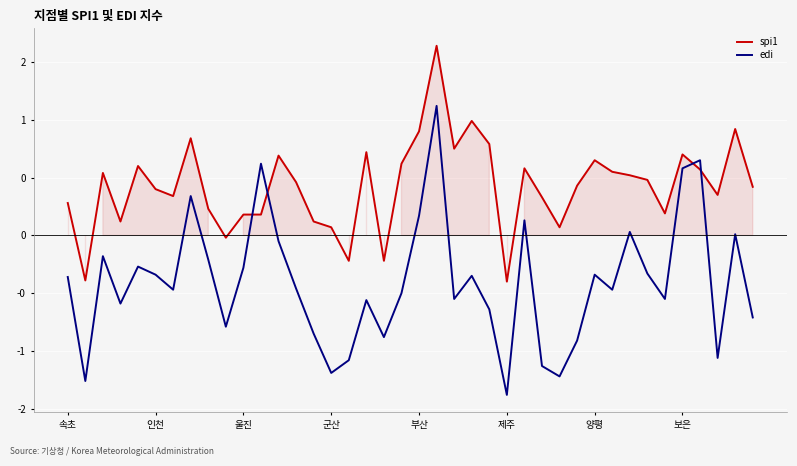

True or false: spi1 has more than 0 points higher than both neighbors.

True